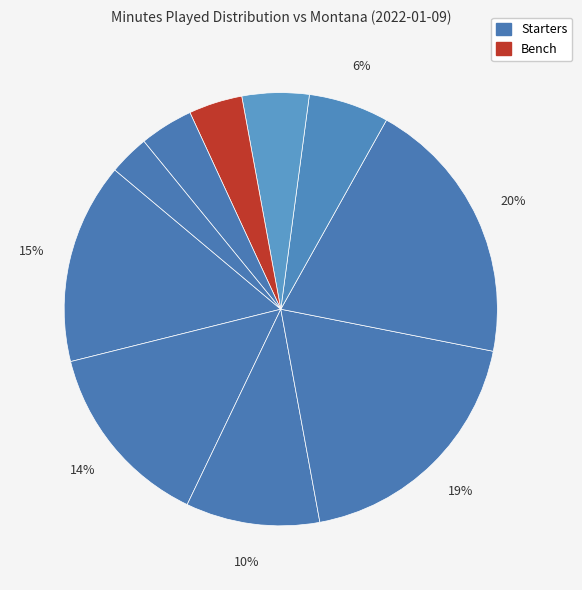

How many slices are in this pie chart?

10